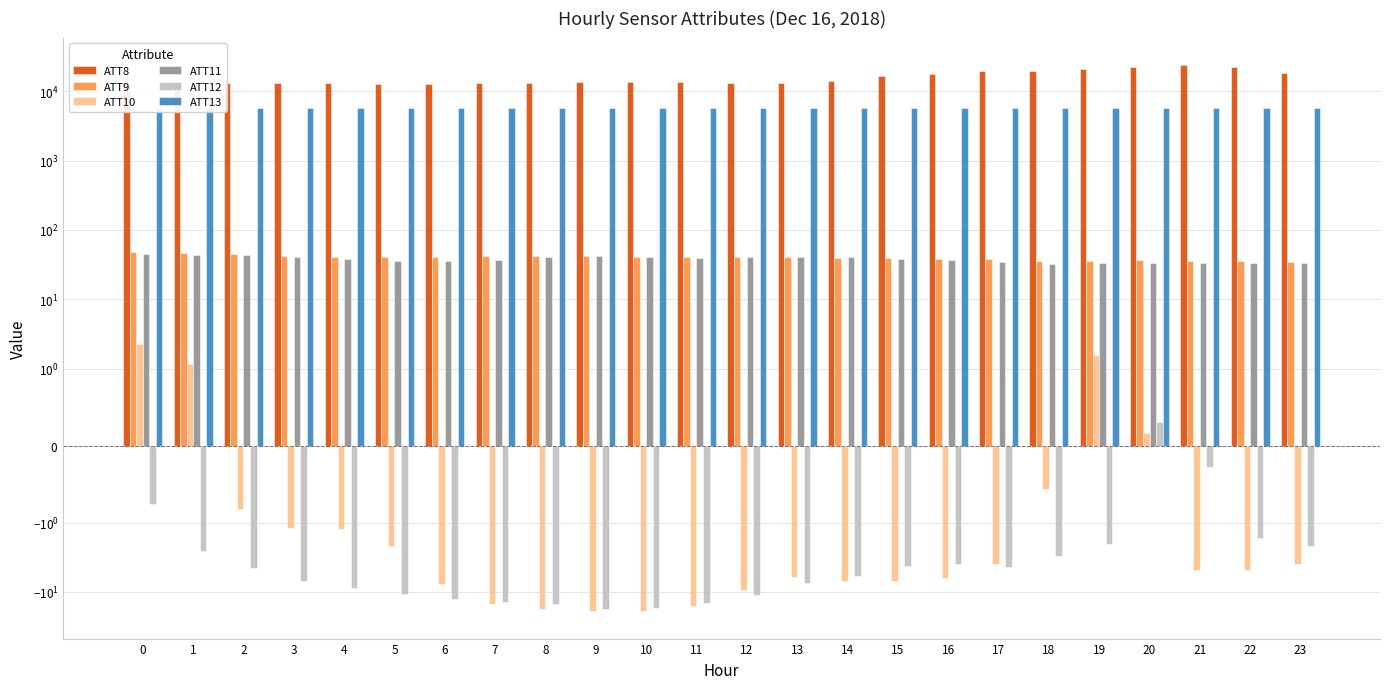

Reading left to right, list all the values displayed in this chart.

ATT8: 13800.0	13200.0	13100.0	13200.0	13300.0	12600.0	12600.0	13300.0	13100.0	13700.0	13600.0	13700.0	13300.0	13000.0	14100.0	16500.0	18100.0	19800.0	19800.0	21200.0	22400.0	24100.0	22800.0	18600.0
ATT9: 48.2	46.7	45.2	41.6	40.6	40.5	41.3	42.3	42.7	42.8	40.9	41.0	40.6	40.9	39.9	39.4	38.4	37.7	36.1	36.1	36.5	35.4	35.8	35.0
ATT10: 2.3	1.2	-0.8	-1.2	-1.2	-2.2	-7.8	-14.9	-17.4	-18.7	-19.0	-15.8	-9.4	-6.0	-6.9	-6.9	-6.4	-3.9	-0.6	1.6	0.2	-4.8	-4.9	-4.0
ATT11: 44.5	43.9	43.1	40.2	37.7	36.1	35.6	37.1	40.4	42.3	40.3	40.0	40.5	41.2	40.4	38.6	36.9	34.6	32.5	33.6	33.3	33.0	33.0	33.1
ATT12: -0.8	-2.5	-4.6	-6.9	-8.9	-10.8	-12.6	-13.9	-14.8	-17.6	-16.8	-14.4	-11.2	-7.5	-5.9	-4.2	-3.9	-4.4	-3.0	-2.1	0.3	-0.3	-1.7	-2.2
ATT13: 5708.7	5715.3	5723.8	5729.2	5740.5	5740.1	5747.1	5750.7	5756.0	5764.9	5773.8	5787.2	5795.5	5800.8	5805.3	5816.2	5821.0	5820.8	5814.1	5811.9	5811.6	5812.9	5813.6	5816.7